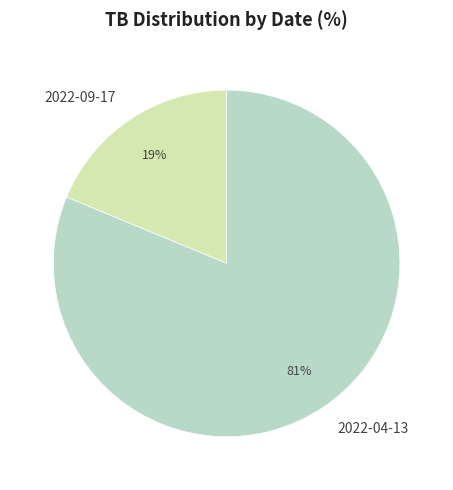

Which category has the smallest portion of the pie?

2022-09-17